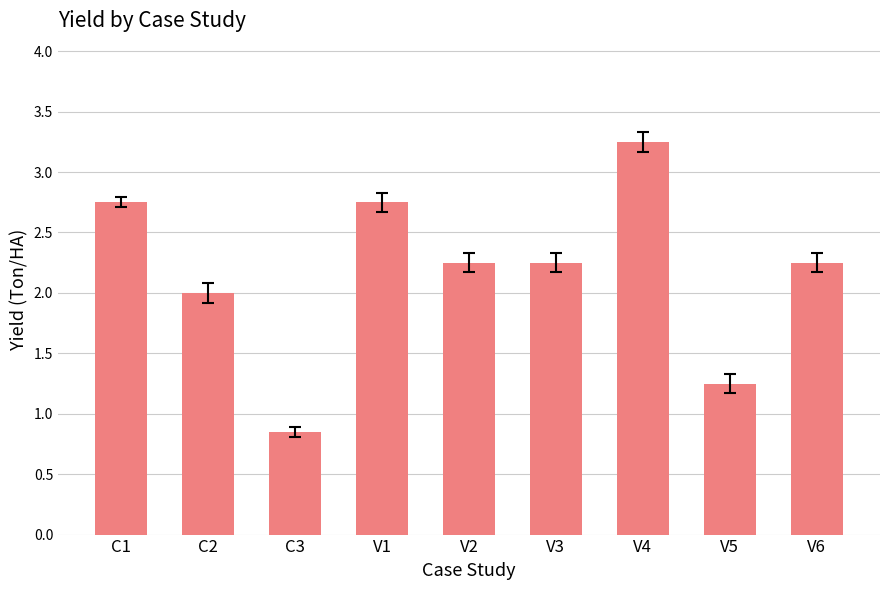

Which category has the lowest value across all series?

C3